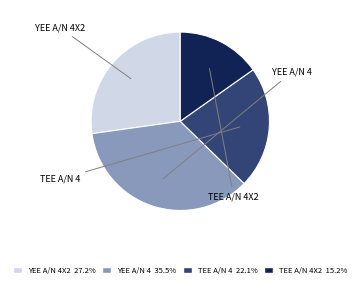

Is there a majority slice in this chart?

No